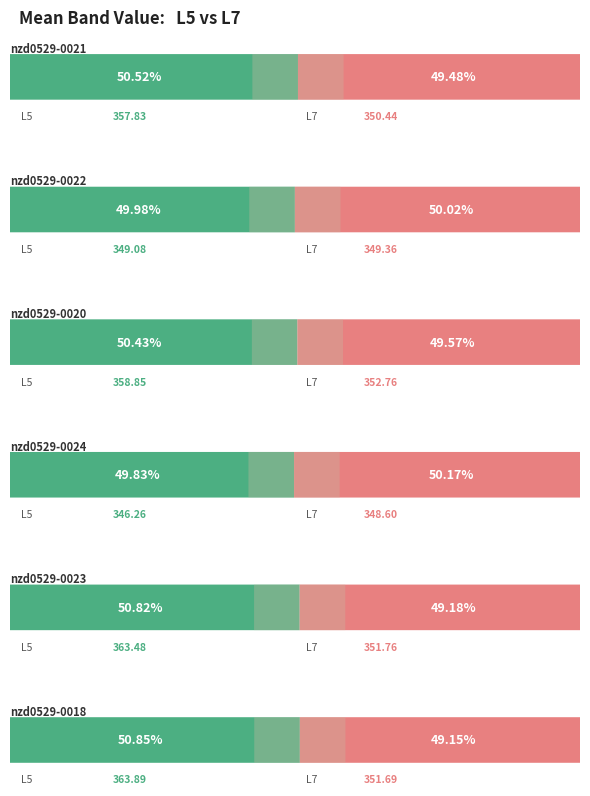

What is the sum of all L5_means values?

2139.4